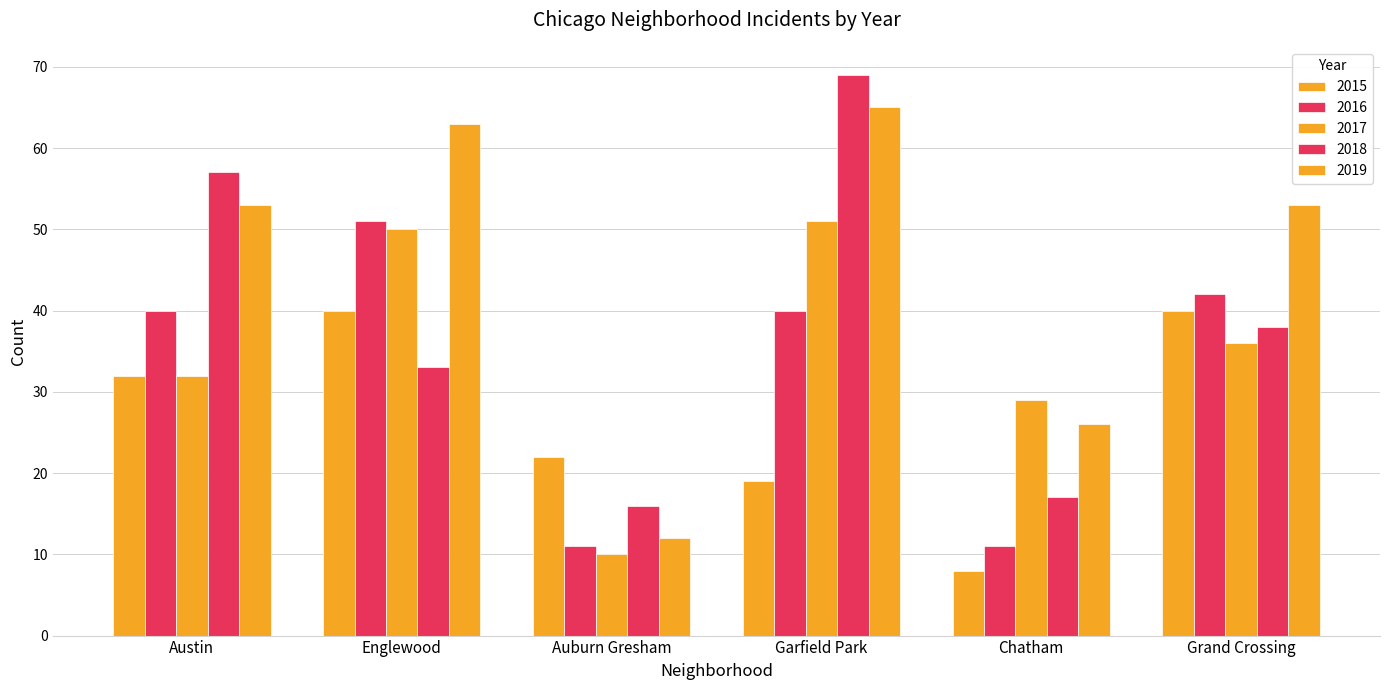

Where does the 2018 series first go above 38?

Austin